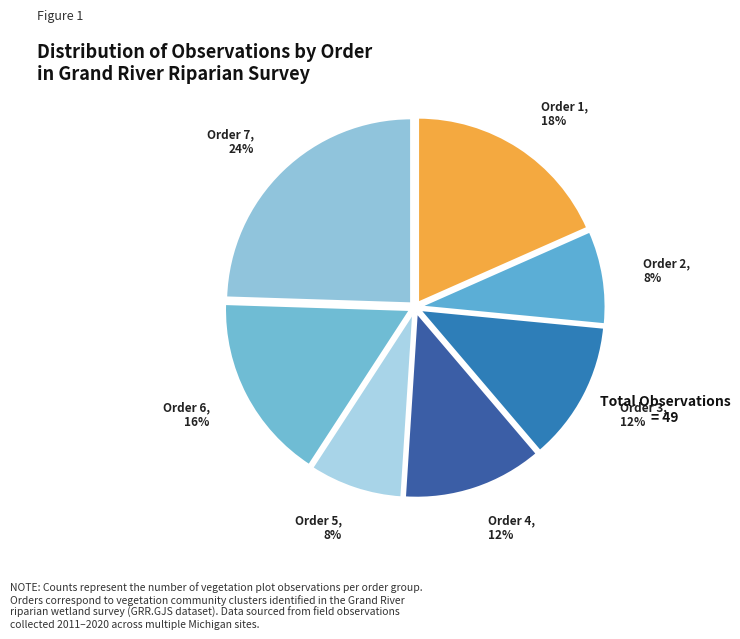

Count the number of slices in the pie.

7